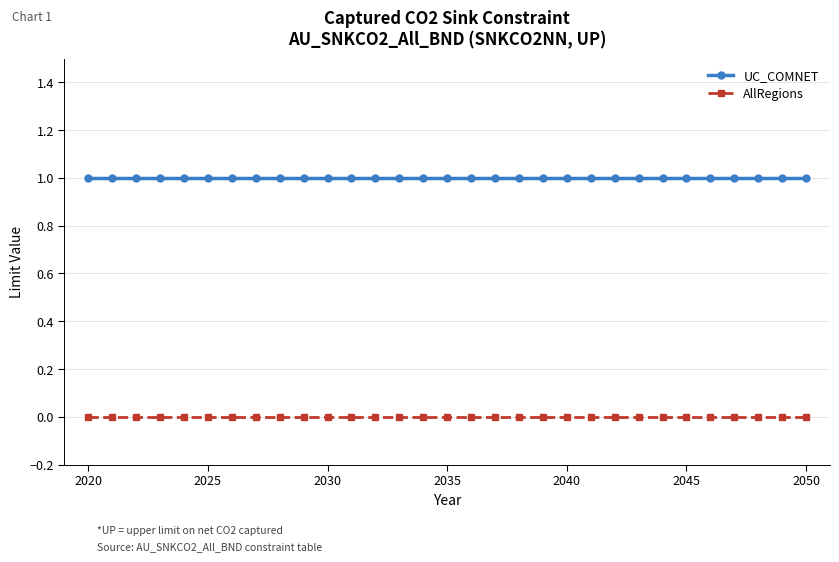

Rank the series by their average value, from lowest to highest.

AllRegions, UC_COMNET